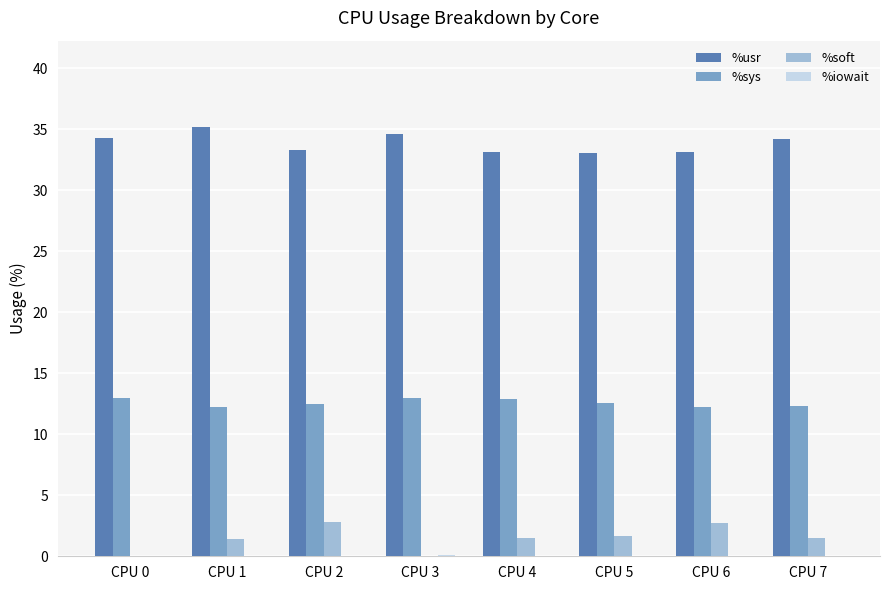

Where does the %soft series first go above 1?

CPU 1